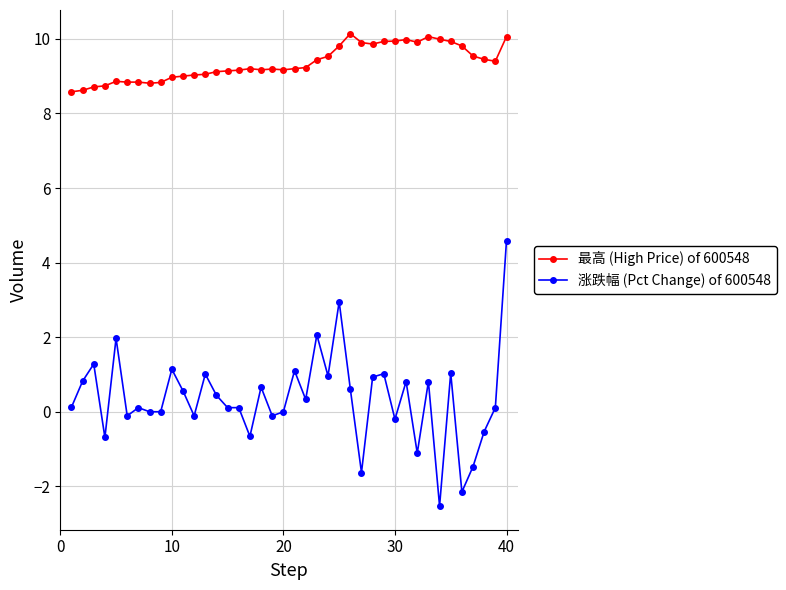

How many lines are shown in the chart?

2